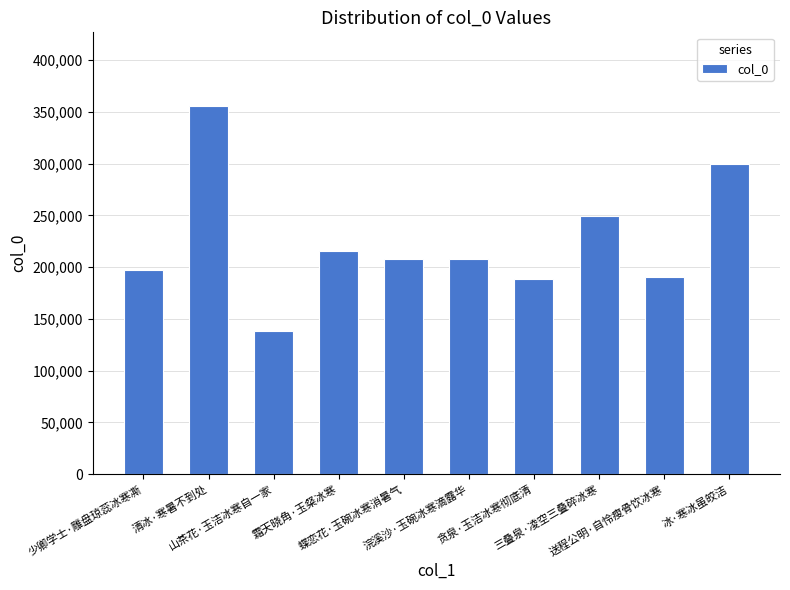

What is the ratio of the value at 冰·寒冰虽皎洁 to the value at 浣溪沙·玉碗冰寒滴露华?

1.4